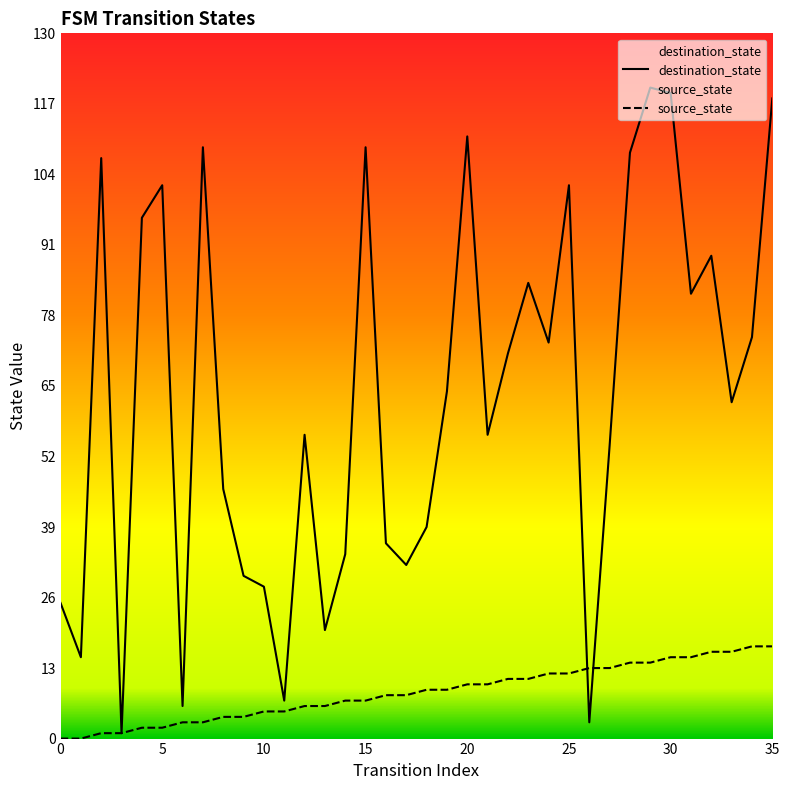

What are all the series names shown in the legend?

source_state, destination_state